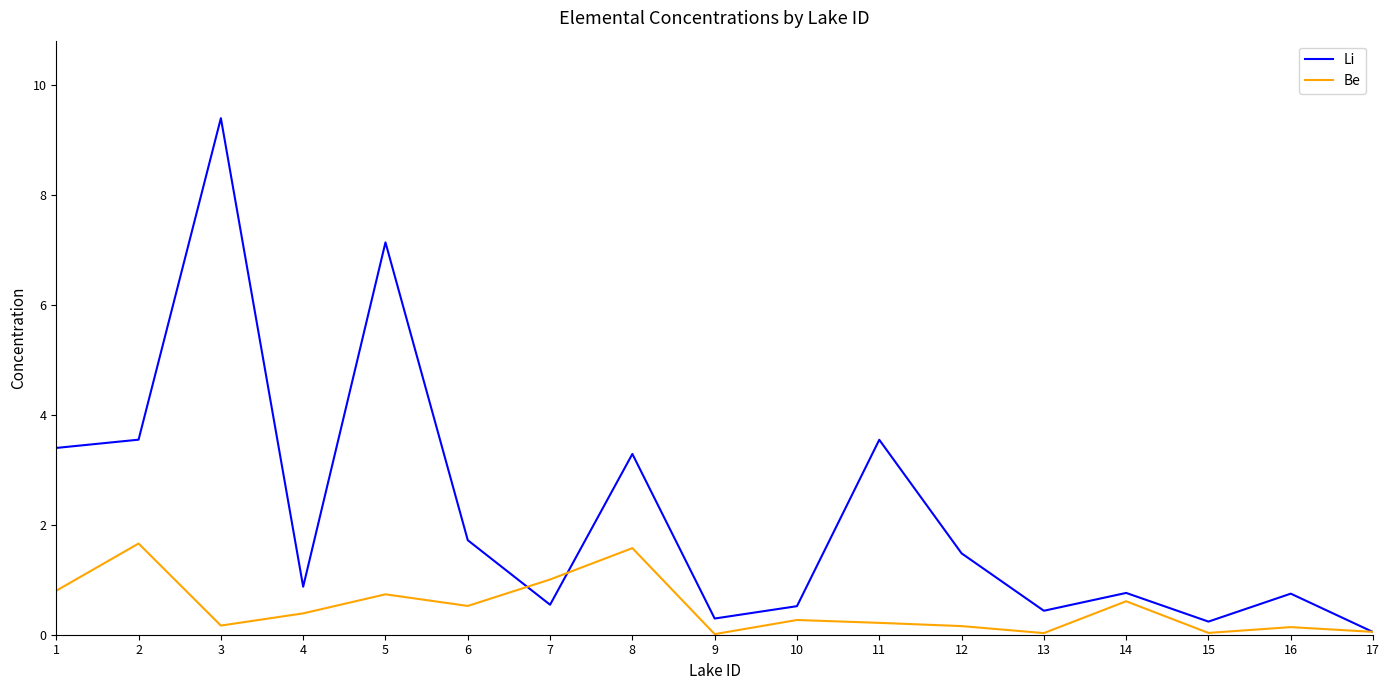

At which category is the sum across all series the highest?

3